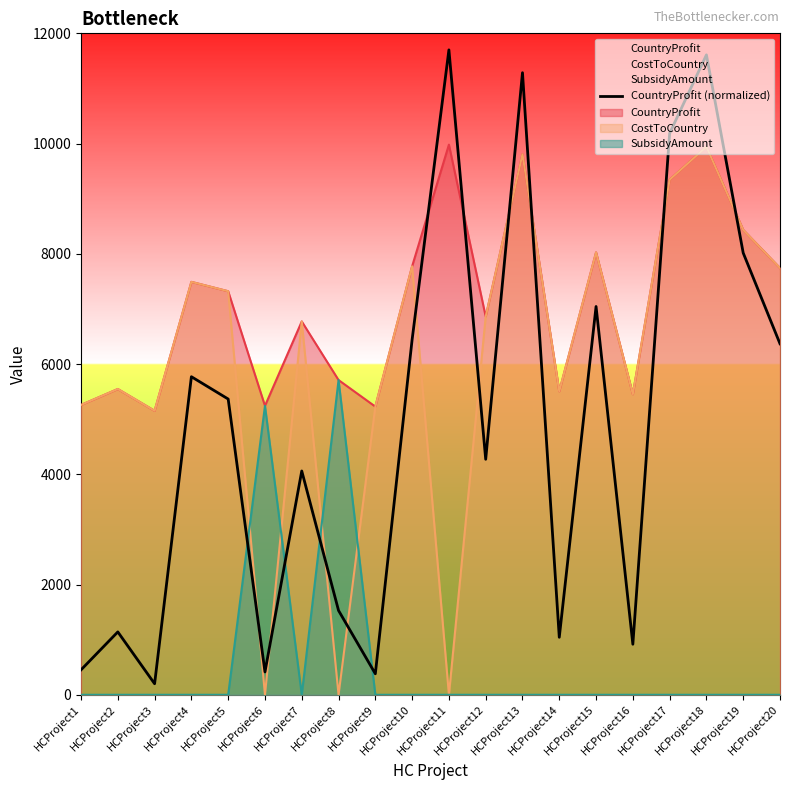

True or false: the data shows 9802.6 at HCProject10.

False